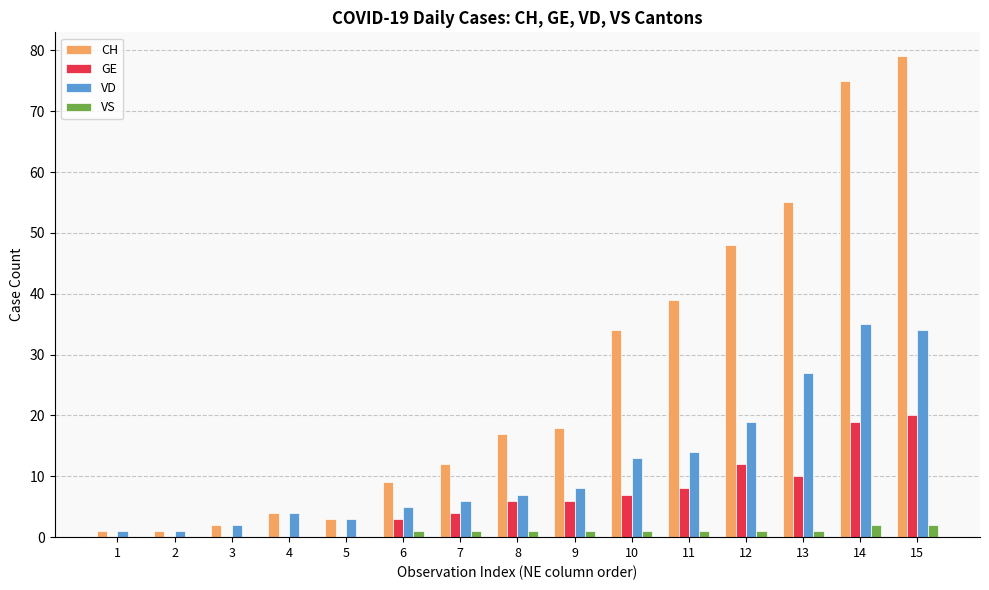

Is it true that GE equals 6 at 9?

True